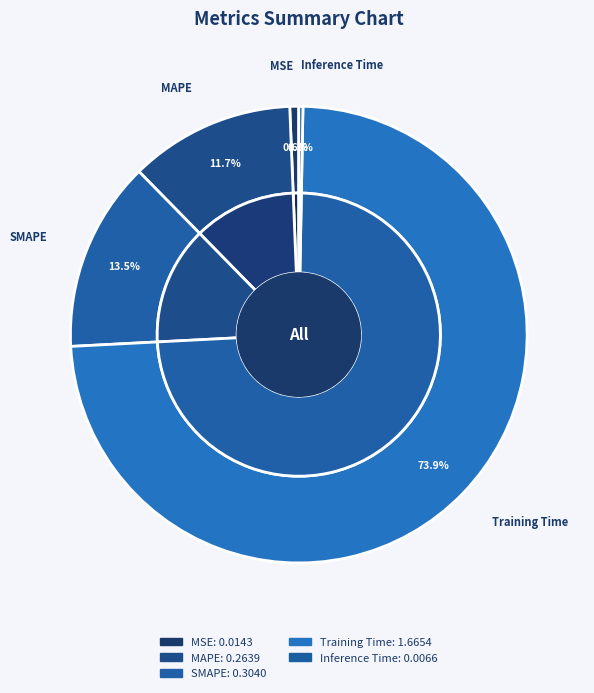

Does Training Time account for over 50% of the chart?

Yes